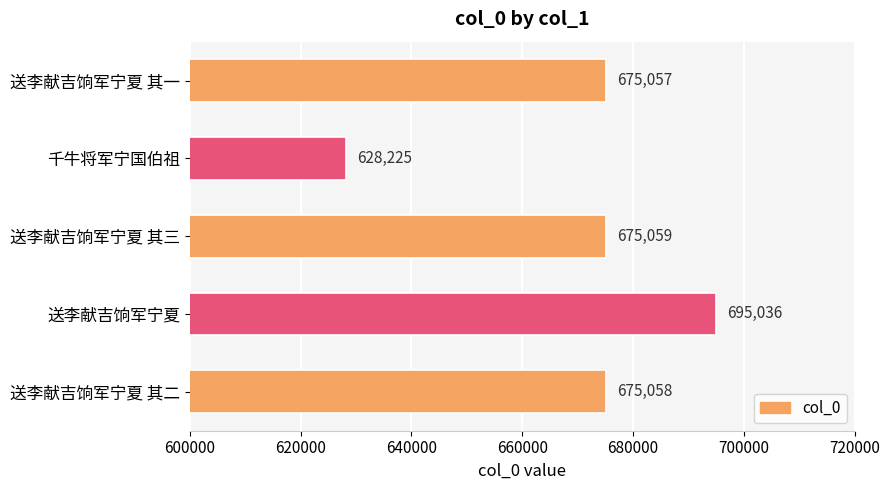

What is the ratio of the value at 送李献吉饷军宁夏 其三 to the value at 送李献吉饷军宁夏?

1.0